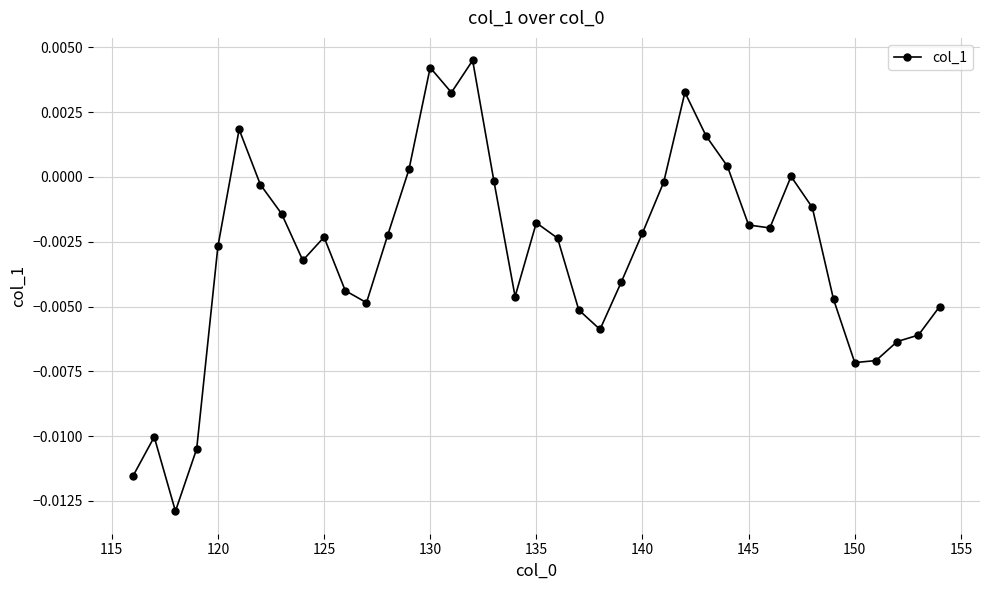

True or false: the data has more than 2 interior local peaks.

True